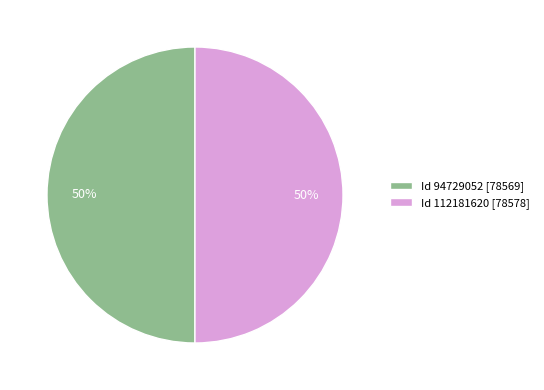

The Id 112181620 [78578] slice represents 50% of the pie. True or false?

True